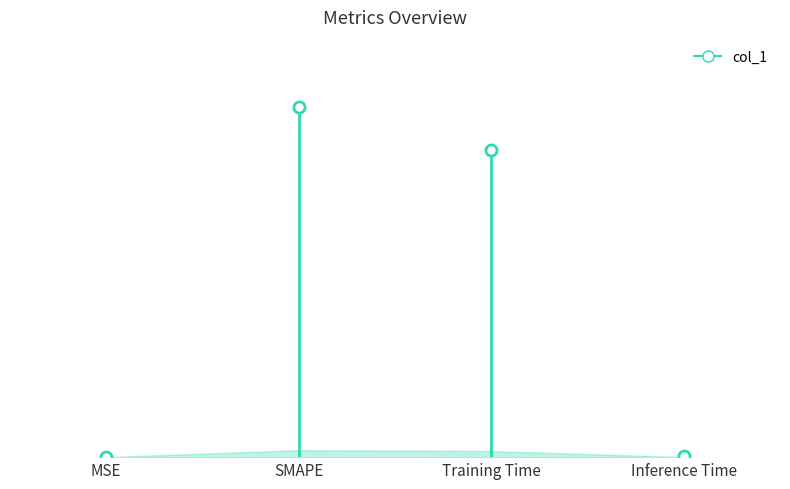

The chart shows a value of 0.0 at MSE. True or false?

True